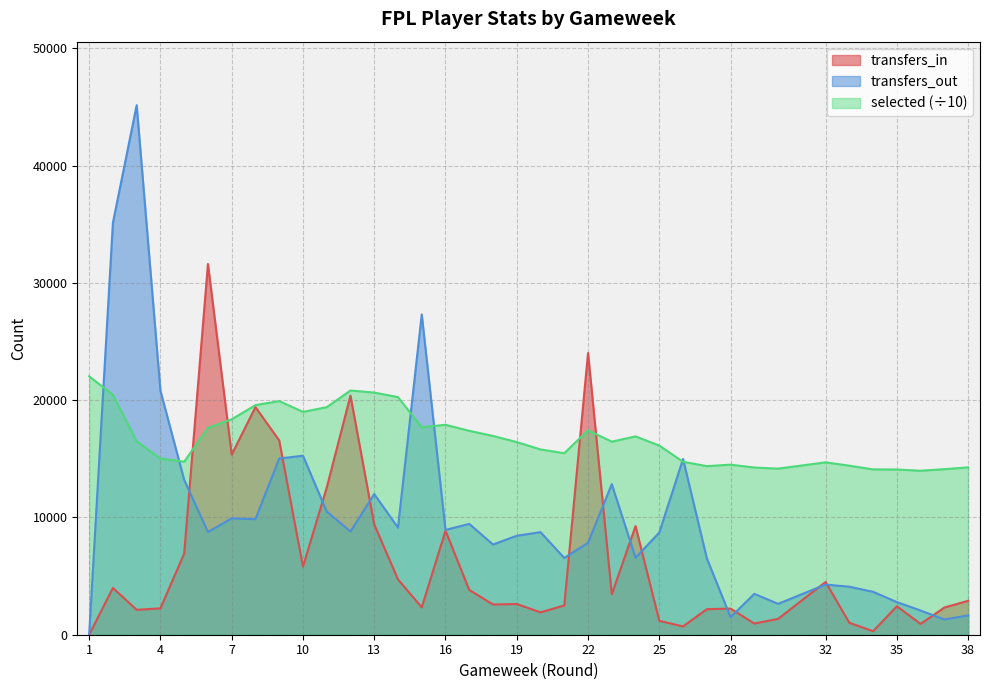

How many positive values does the transfers_in series have?

36